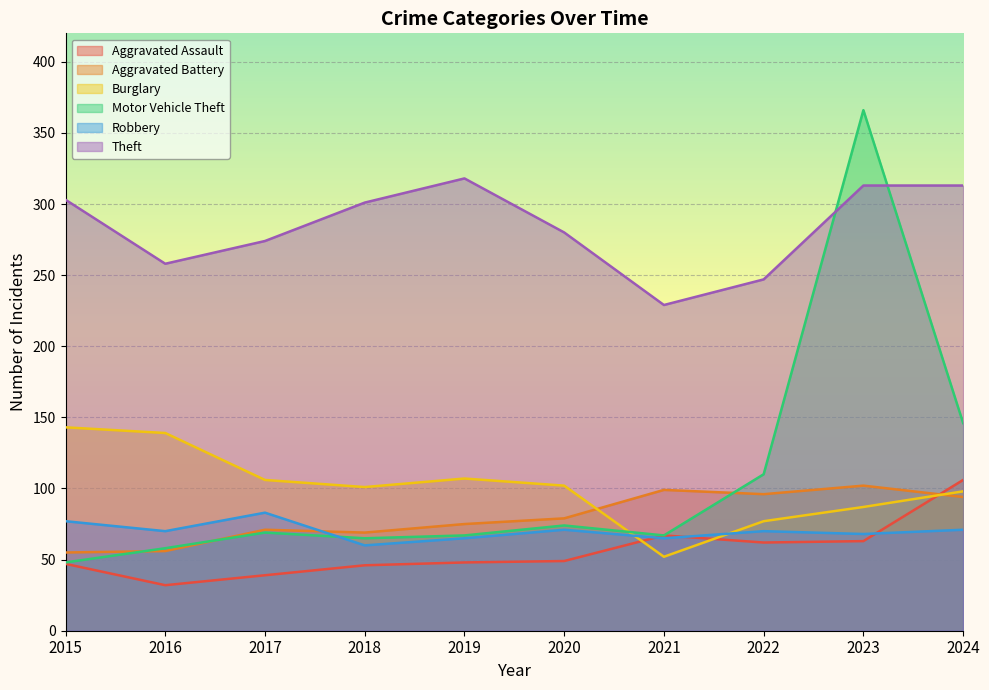

True or false: Motor Vehicle Theft has more than 2 points higher than both neighbors.

True